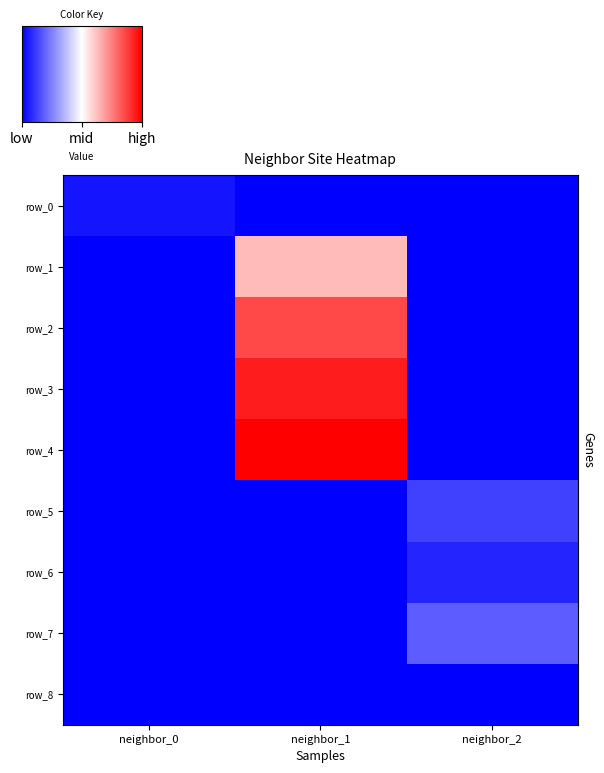

Which has a higher value, neighbor_1 or neighbor_2?

neighbor_1